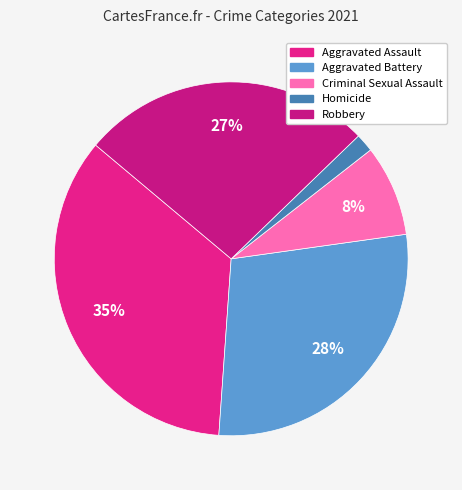

What is the largest slice in the pie chart?

Aggravated Assault